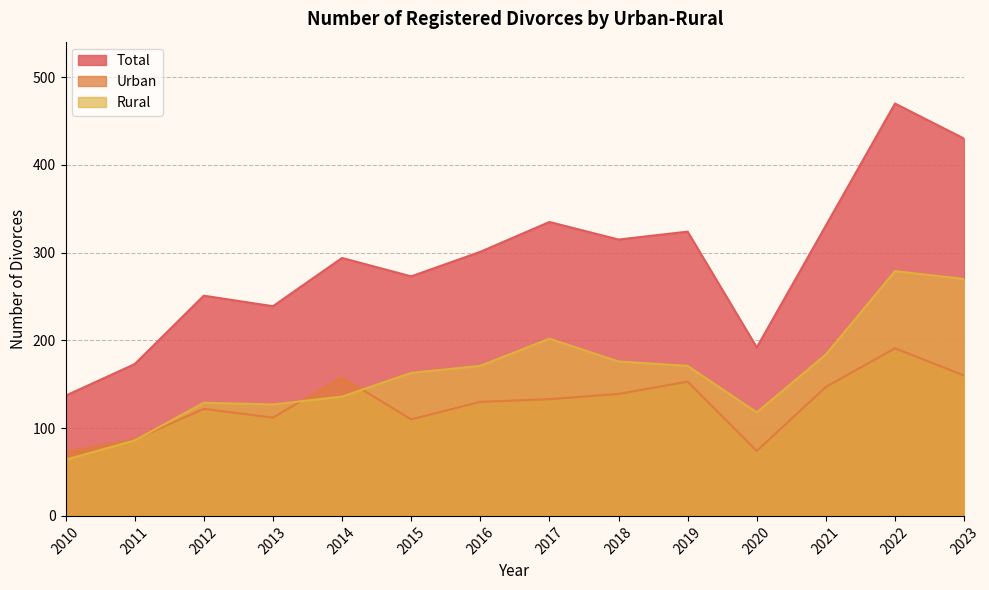

Does the chart have visible grid lines?

Yes